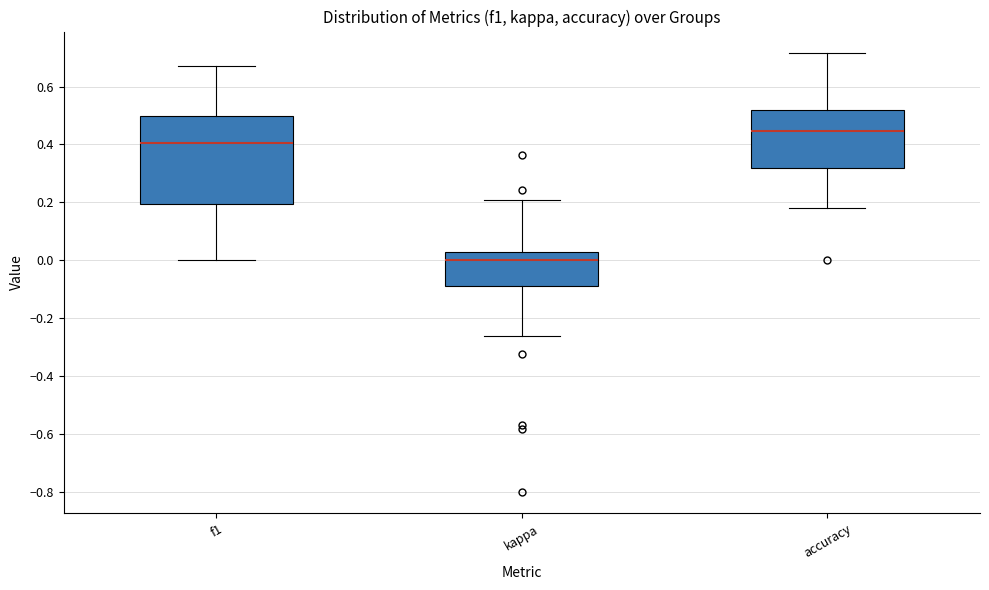

Comparing the boxes themselves (not the whiskers), which one is the tallest?

f1